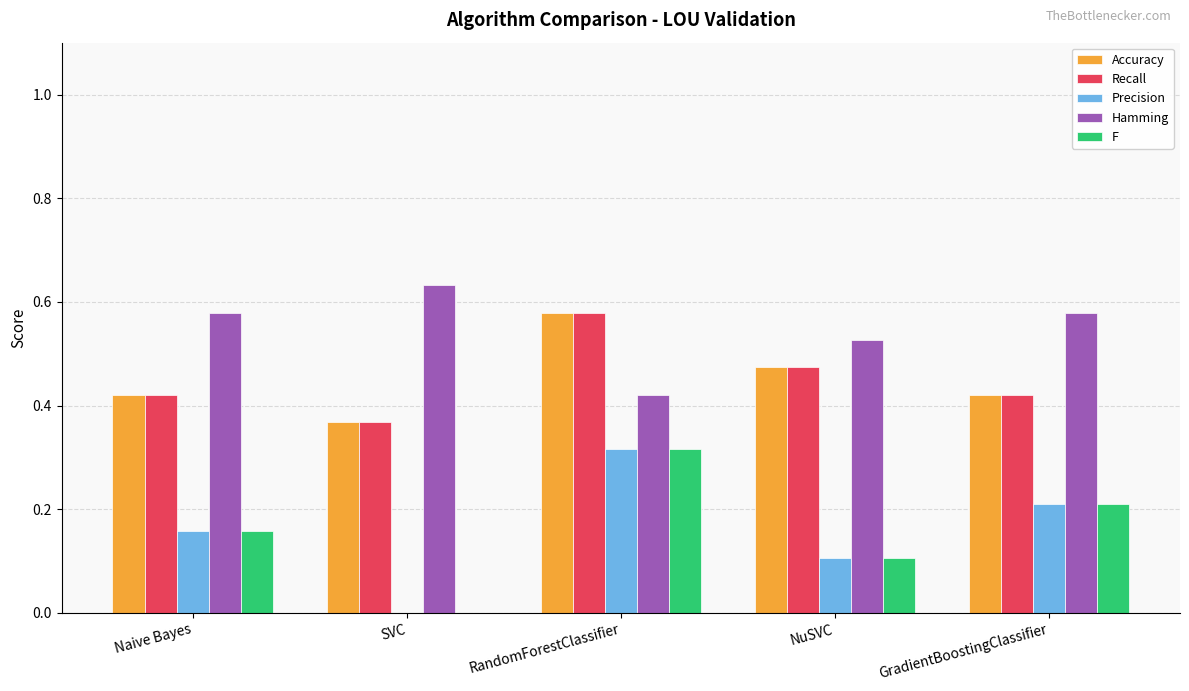

Which series has the largest total across all categories?

Hamming